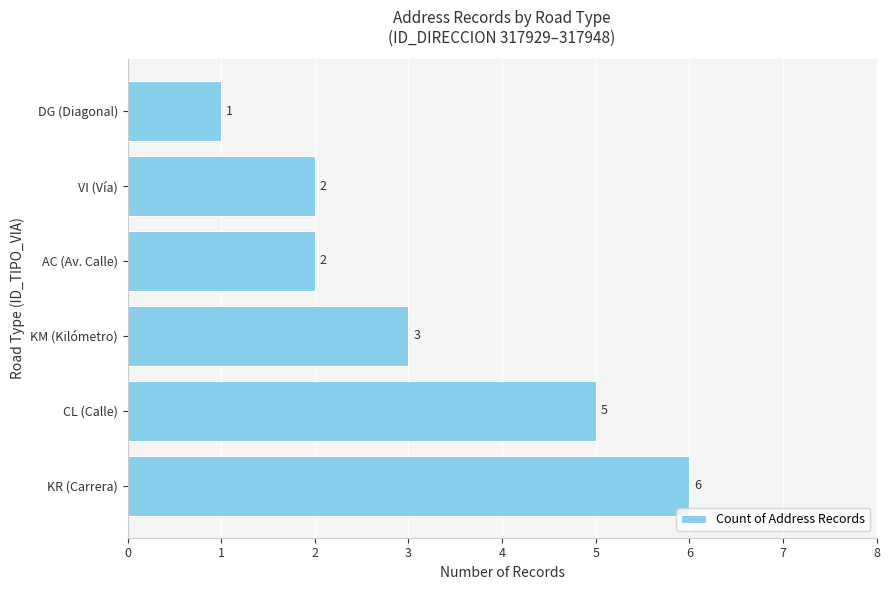

True or false: the data shows 1 at DG (Diagonal).

True